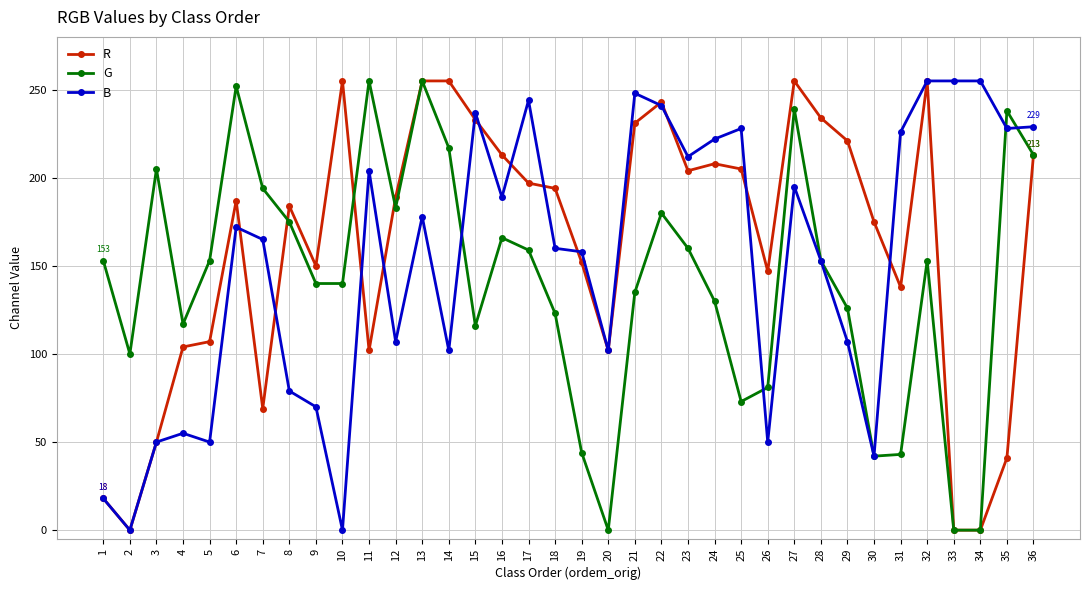

Is the value of R at 7 greater than the value of G at 9?

No